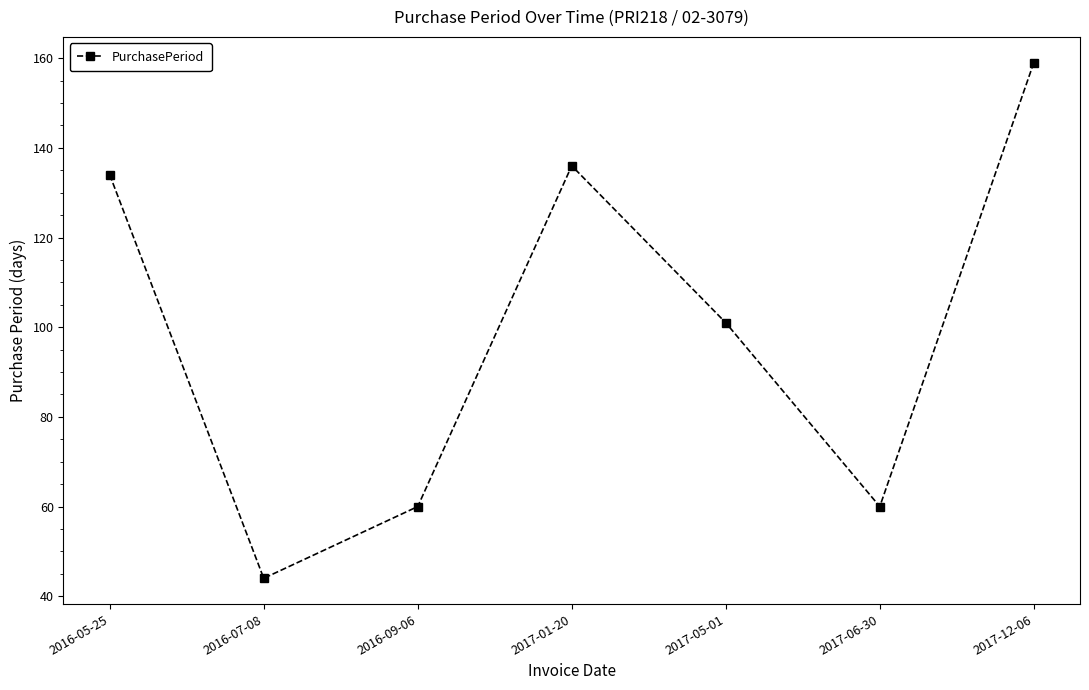

What is the label of the 6th point from the left?

2017-06-30